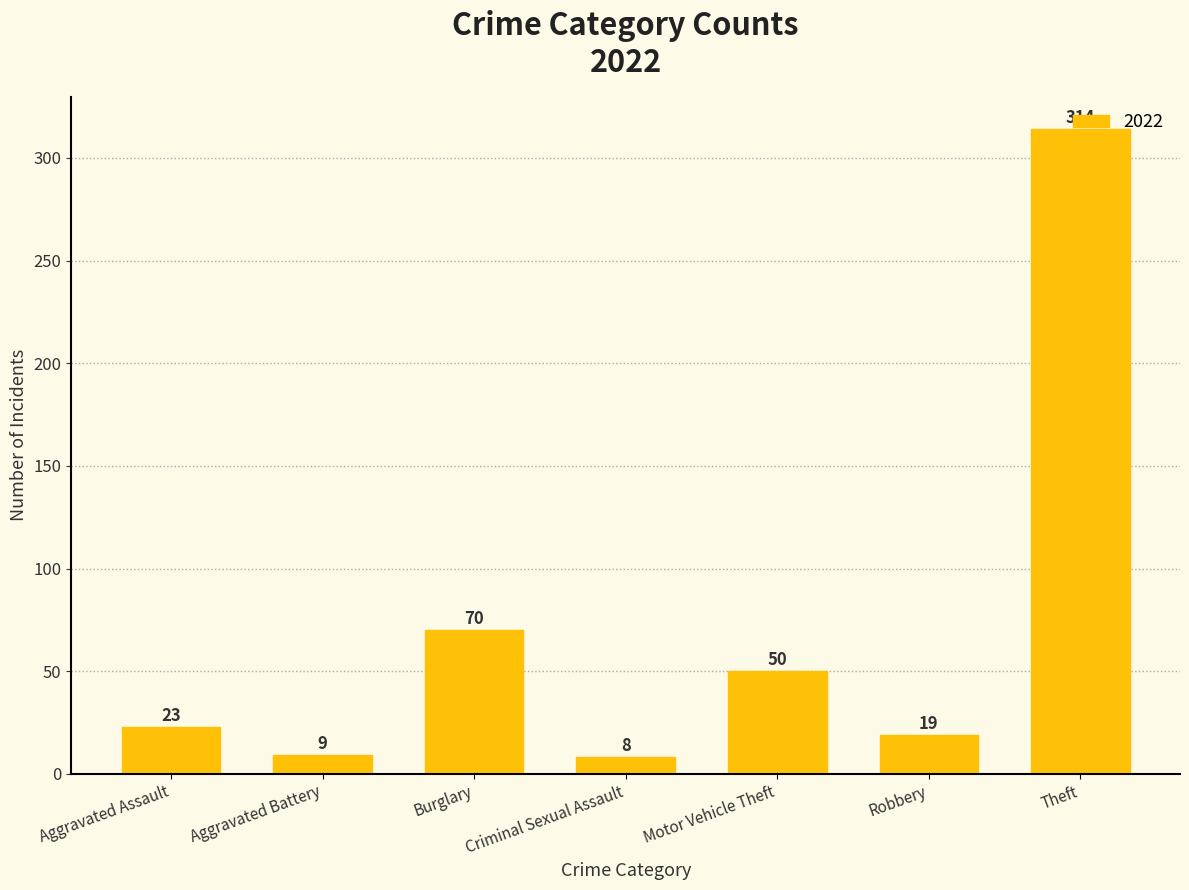

List the labels in order of value, smallest first.

Criminal Sexual Assault, Aggravated Battery, Robbery, Aggravated Assault, Motor Vehicle Theft, Burglary, Theft